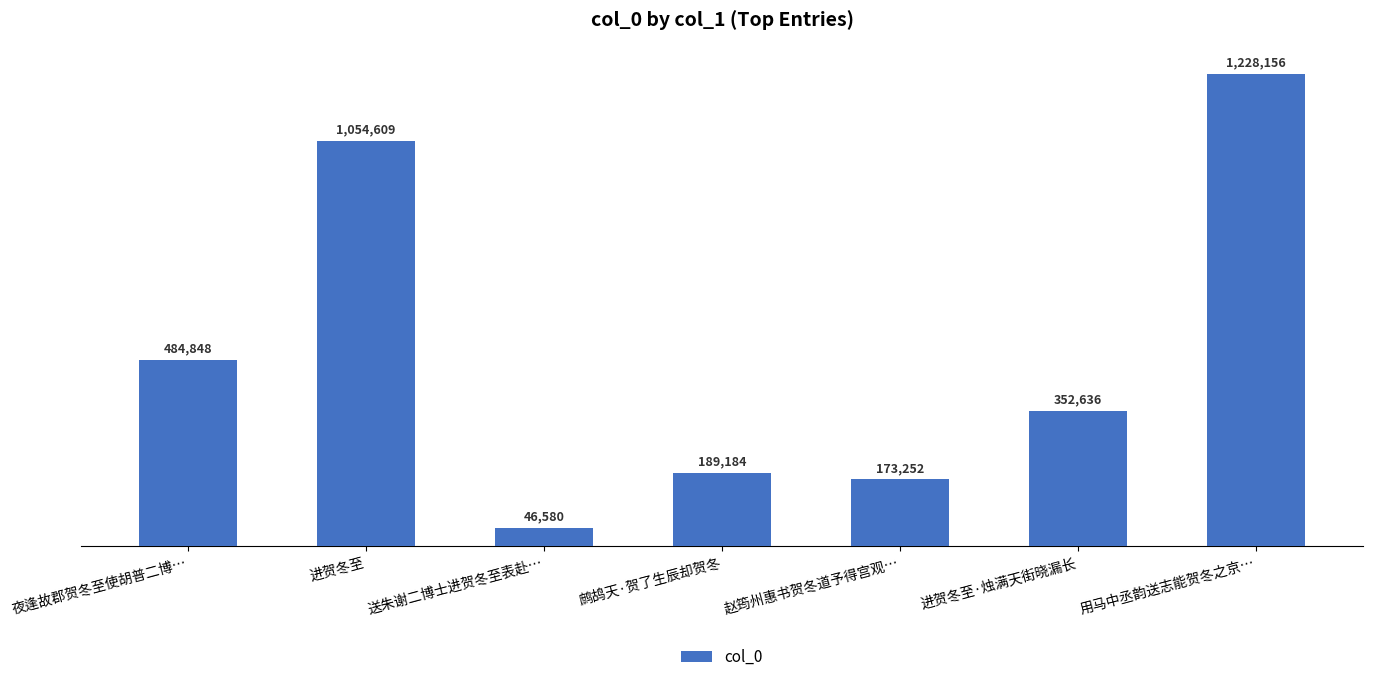

What is the value of the 7th bar from the left?

1228156